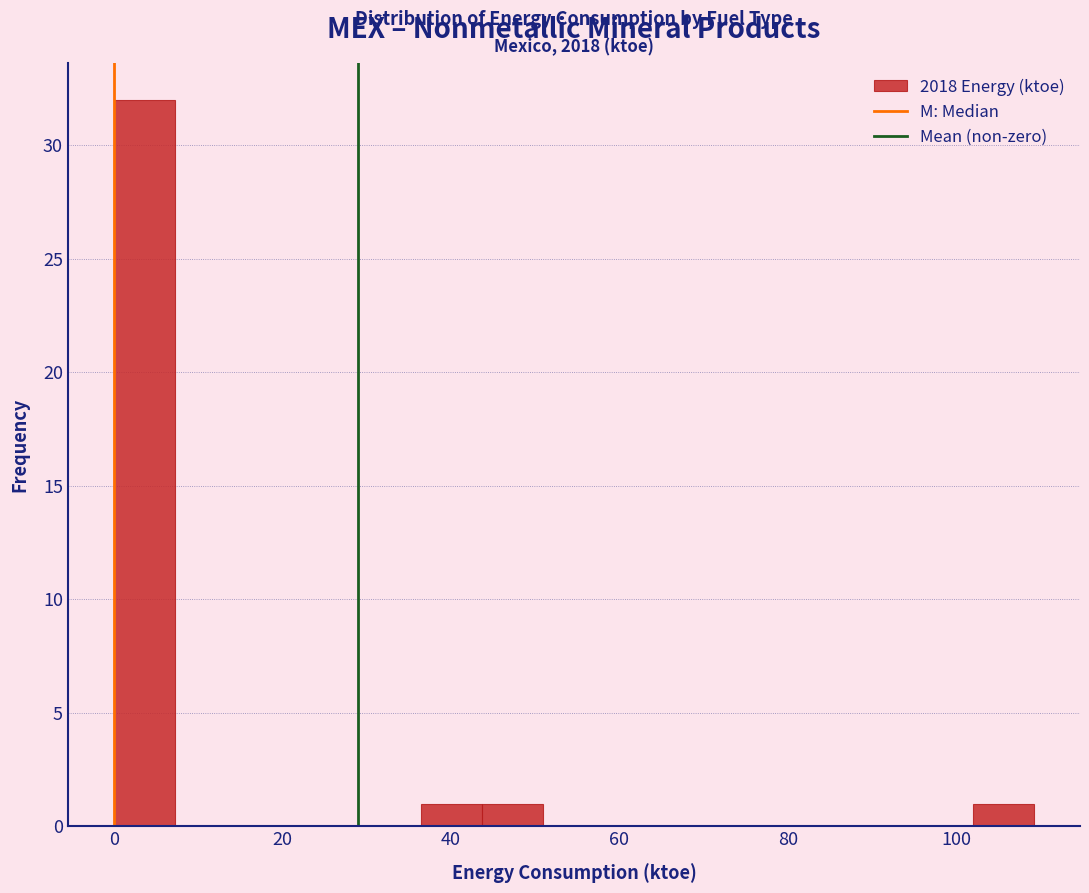

Around what value on the x-axis is the tallest bar? Give the approximate position of its centre, as read against the axis.

4